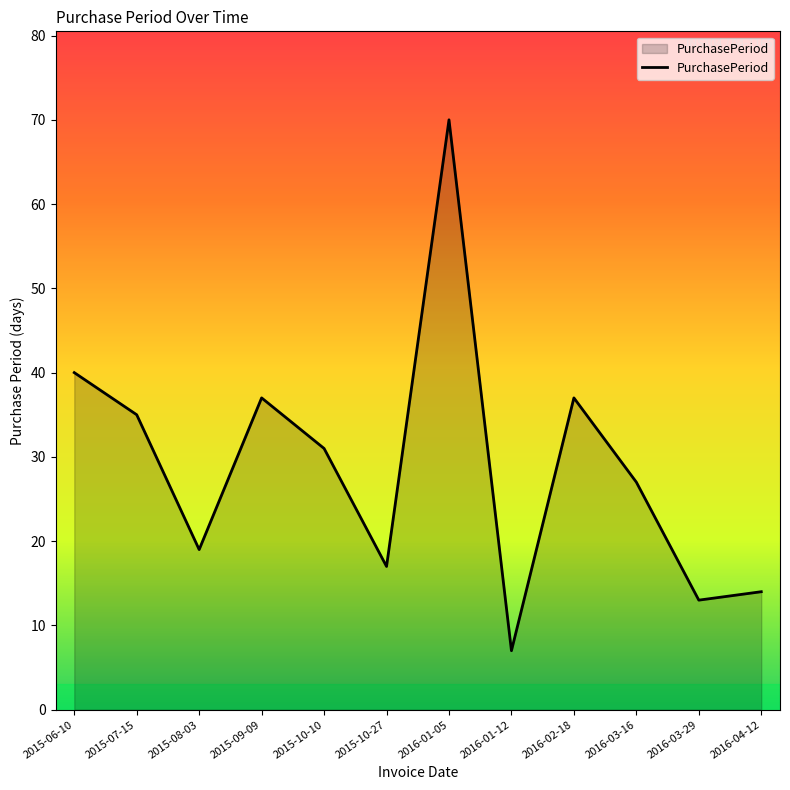

Approximately how many times larger is the value at 2016-04-12 compared to 2015-07-15?

0.4